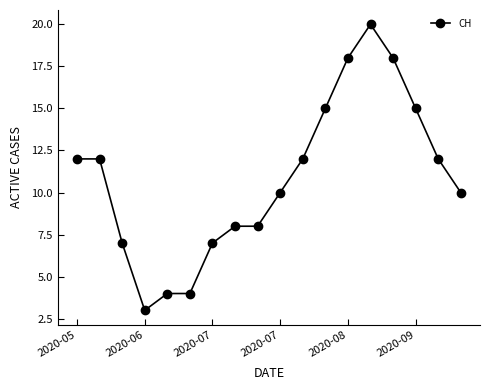

What is the smallest value displayed?

3